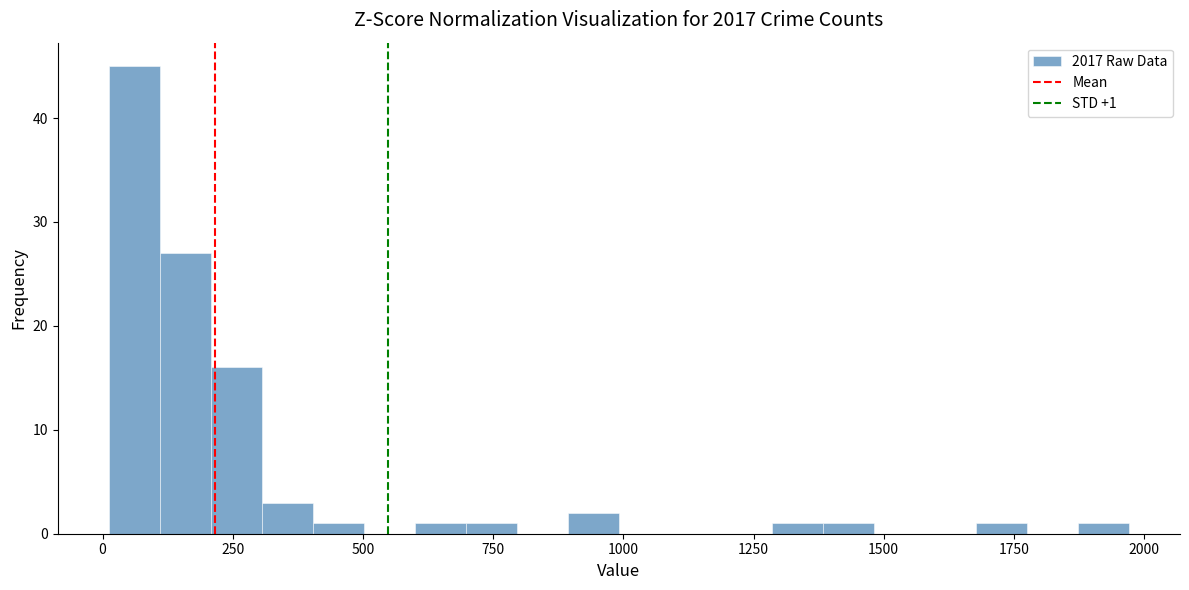

Read against the x-axis, roughly where is the centre of the tallest bar?

50